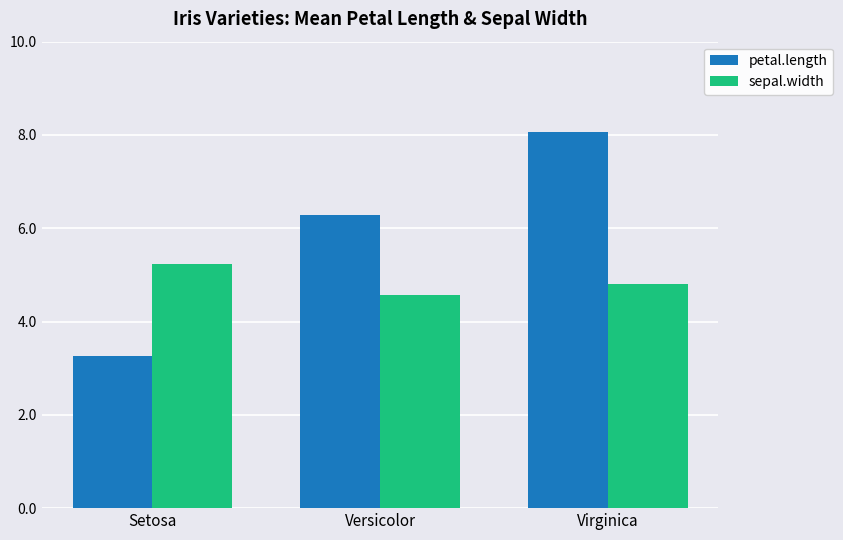

Are the bars horizontal?

No